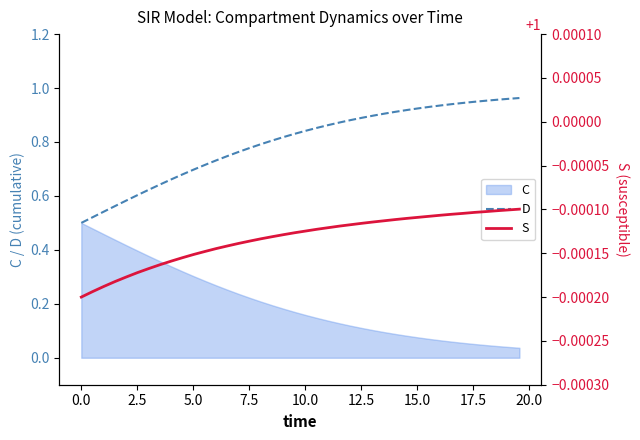

True or false: D has more than 0 points higher than both neighbors.

False